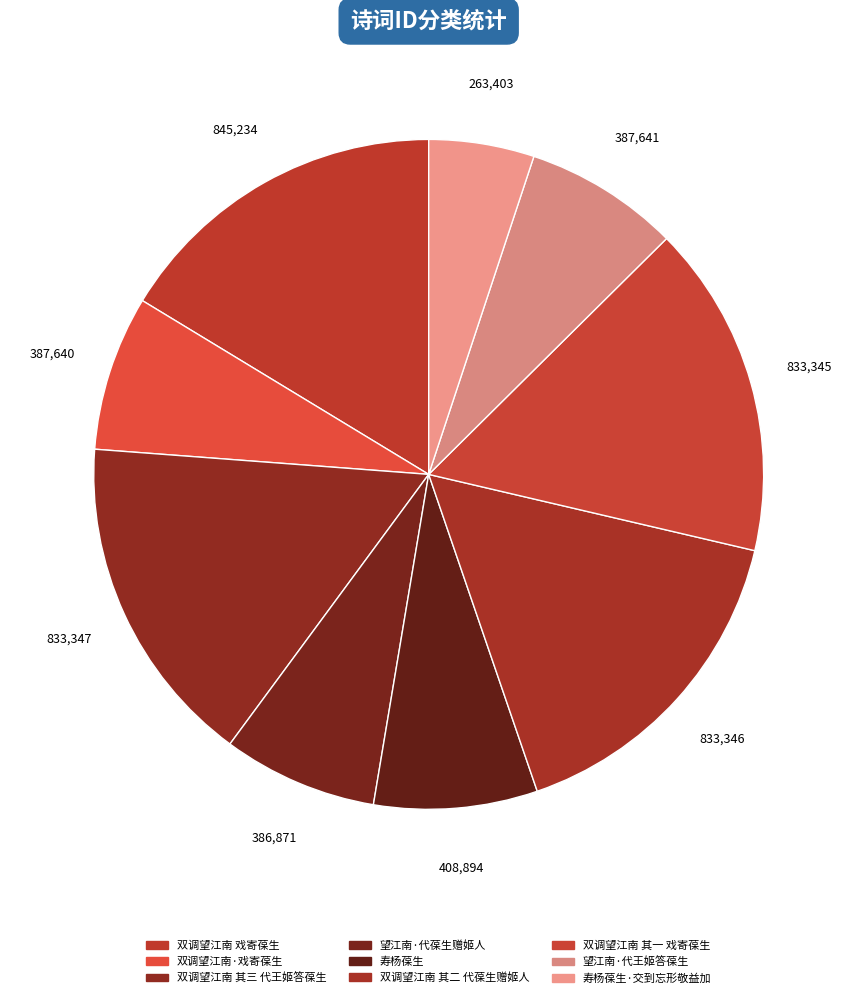

Does 双调望江南 戏寄葆生 account for over 50% of the chart?

No